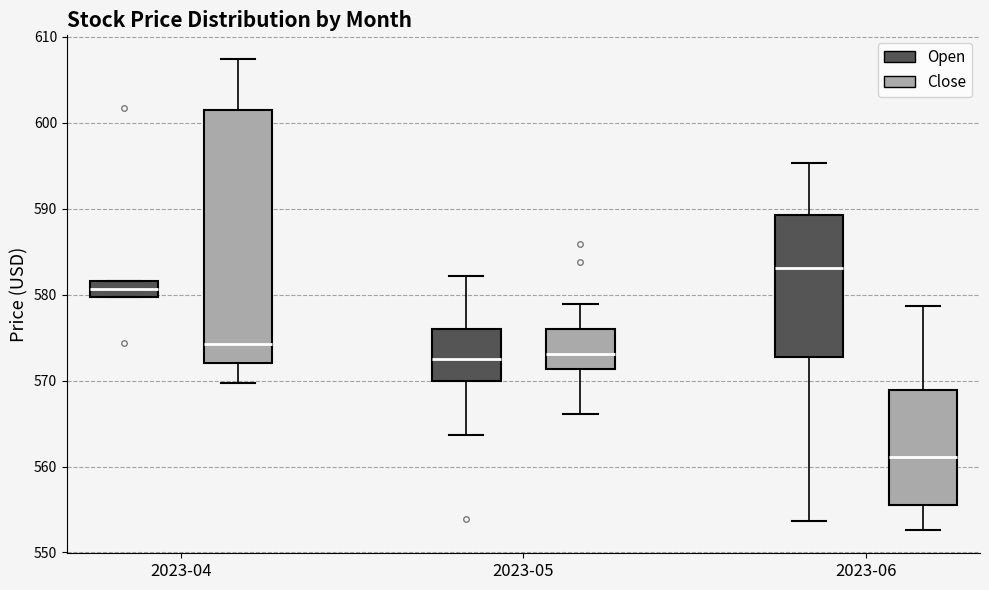

Reading left to right, transcribe this box plot: for each box, give where its median line is, the range the box spans, and where its two whiskers end, as read against the y-axis. The values are not printed on the chart, so give them approximately, as read against the axis.

2023-04 (Open): median 581, box 580 to 582, whiskers 580 to 582
2023-04 (Close): median 574, box 572 to 602, whiskers 570 to 607
2023-05 (Open): median 573, box 570 to 576, whiskers 564 to 582
2023-05 (Close): median 573, box 571 to 576, whiskers 566 to 579
2023-06 (Open): median 583, box 573 to 589, whiskers 554 to 595
2023-06 (Close): median 561, box 555 to 569, whiskers 553 to 579